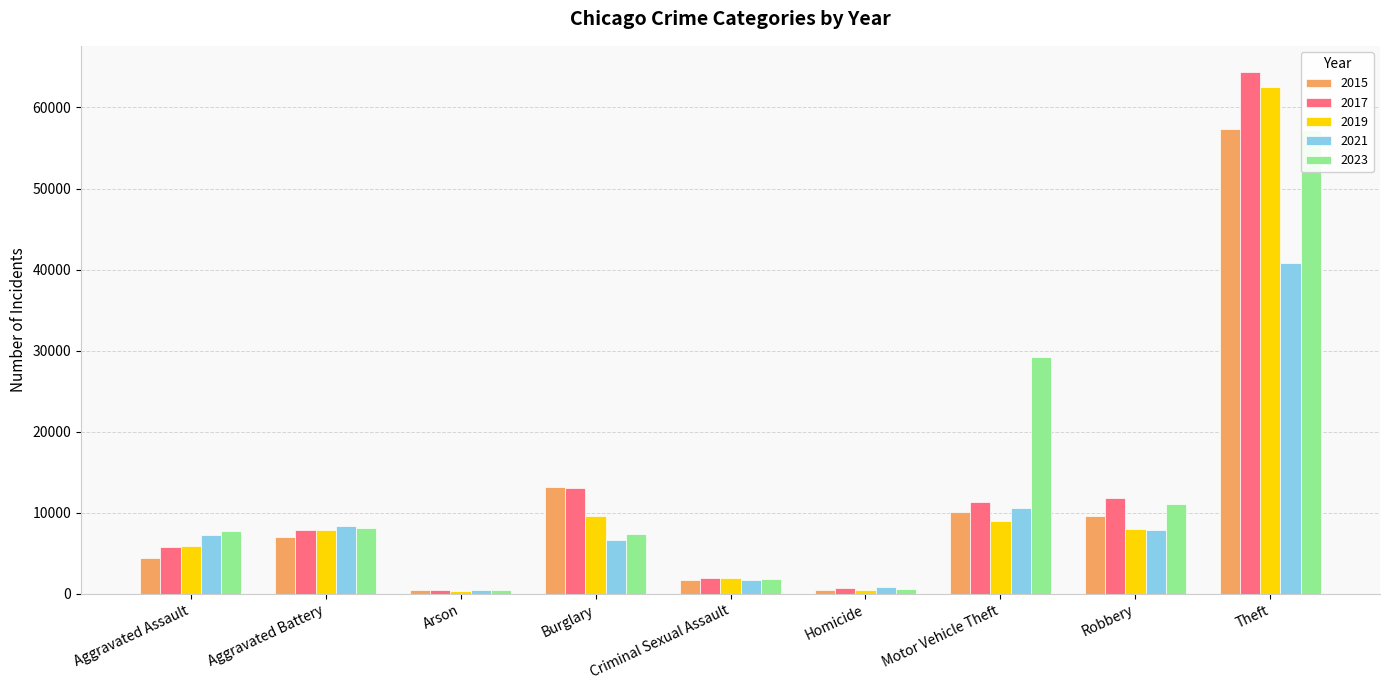

The value of 2019 at Aggravated Assault is 5841. True or false?

True